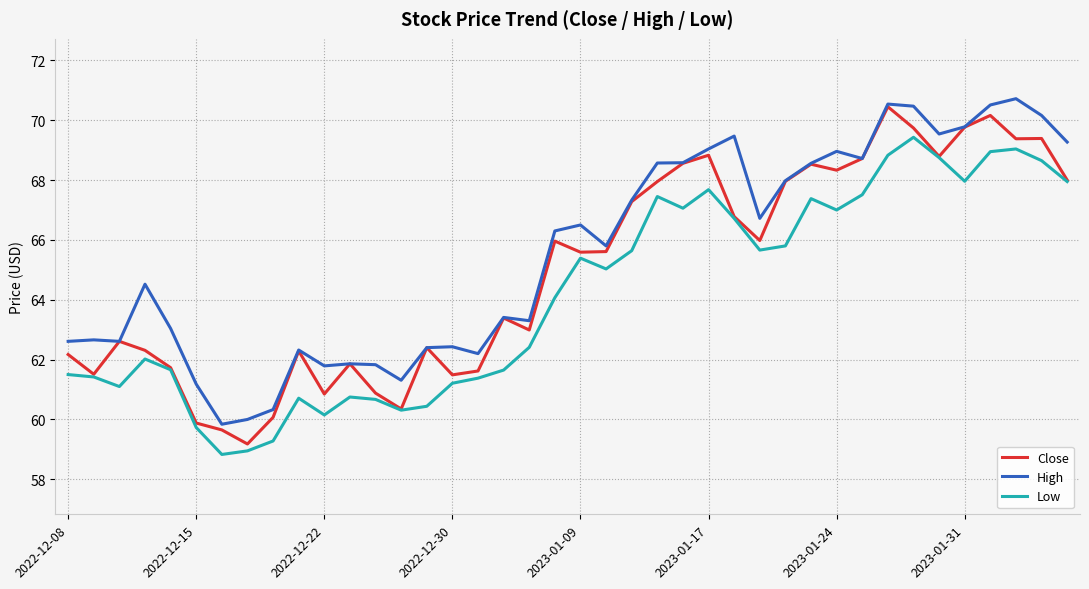

Rank the series by their average value, from lowest to highest.

Low, Close, High